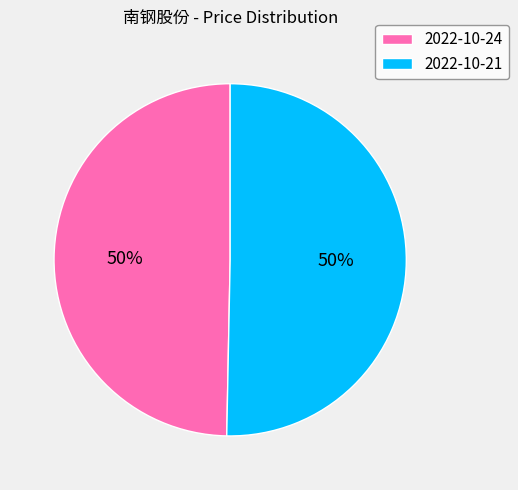

The 2022-10-24 slice represents 50% of the pie. True or false?

True